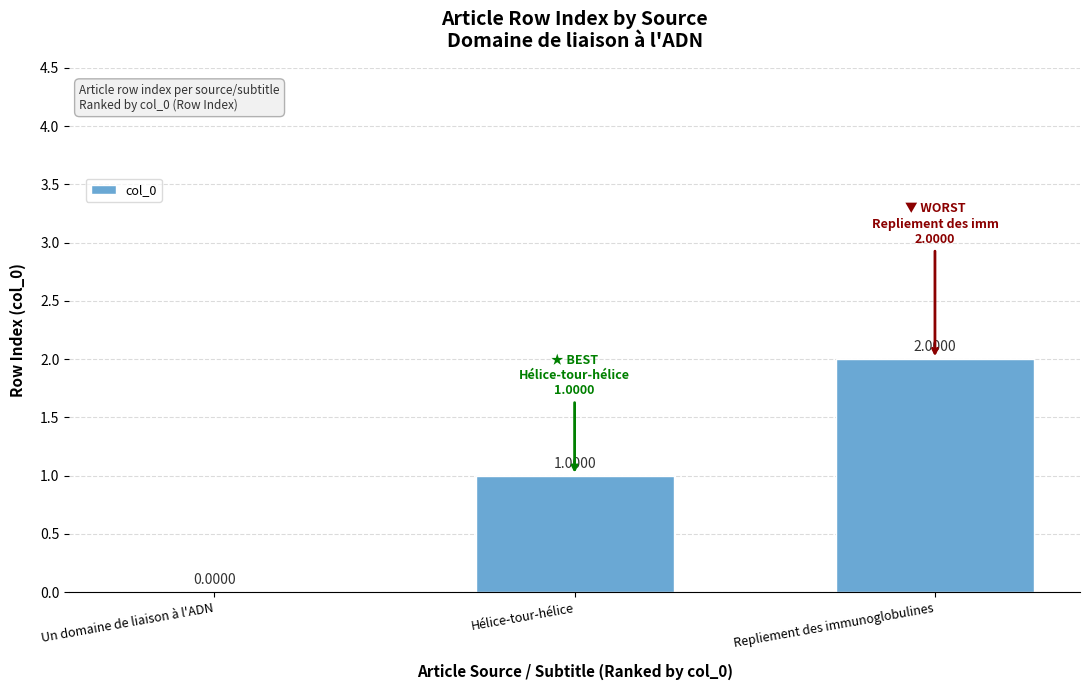

Does the chart contain stacked bars?

No